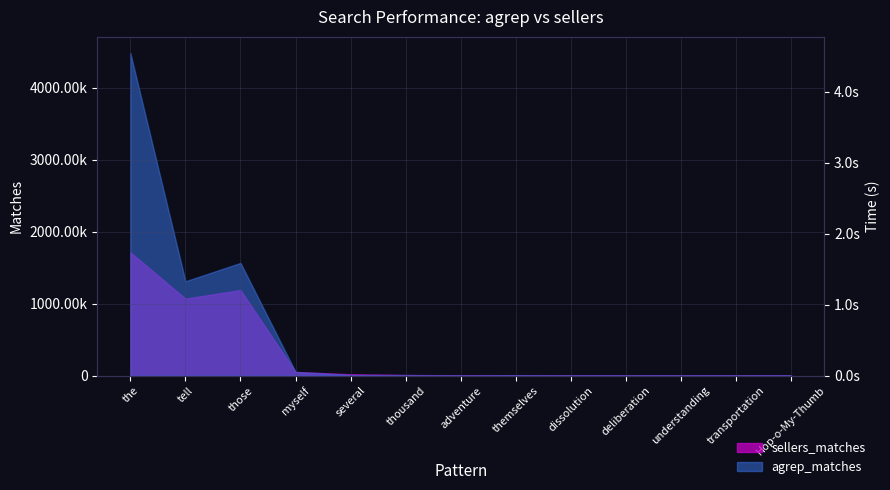

Read the agrep_time value at thousand.

0.9